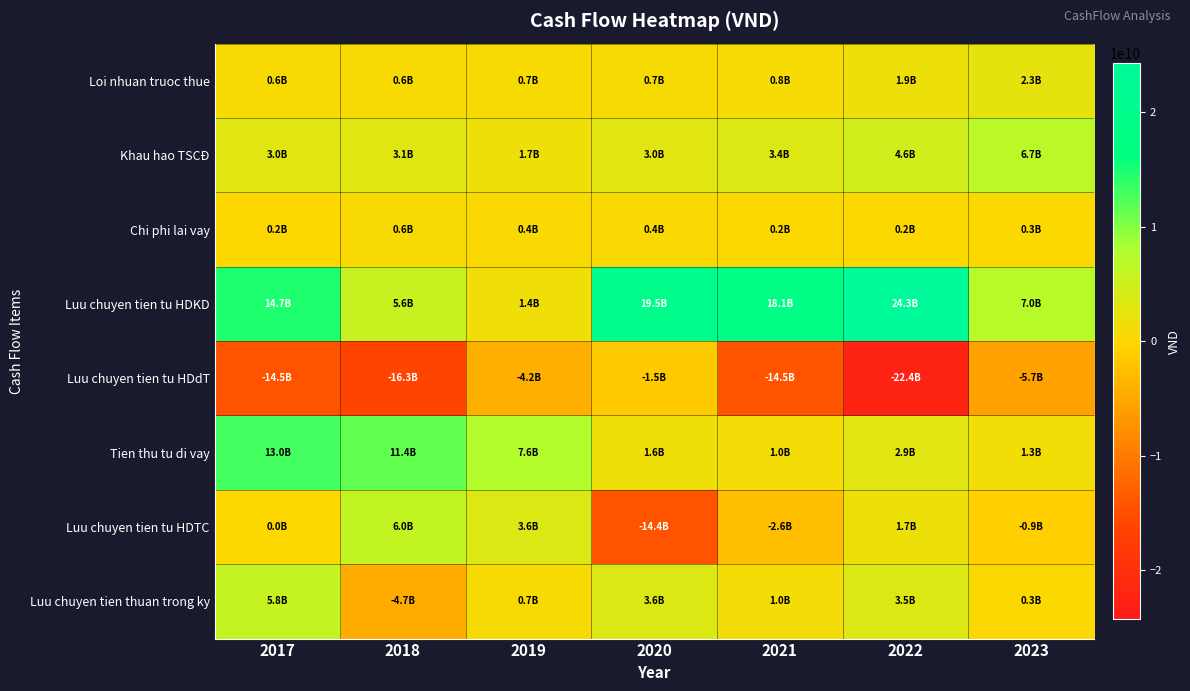

Between 2017 and 2018, which series saw the biggest shift?

Luu chuyen tien thuan trong ky